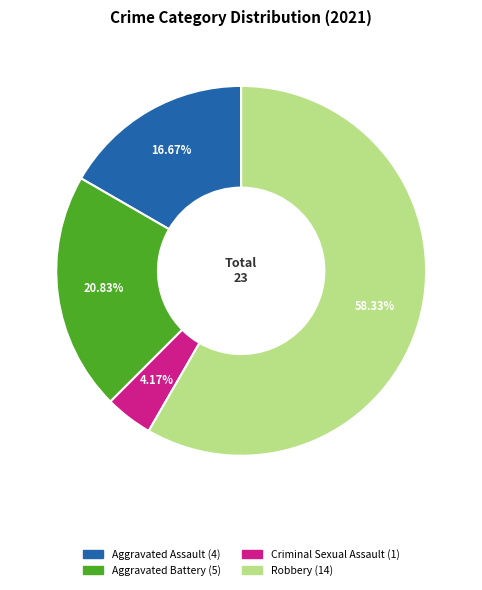

Does any single category account for the majority?

Yes